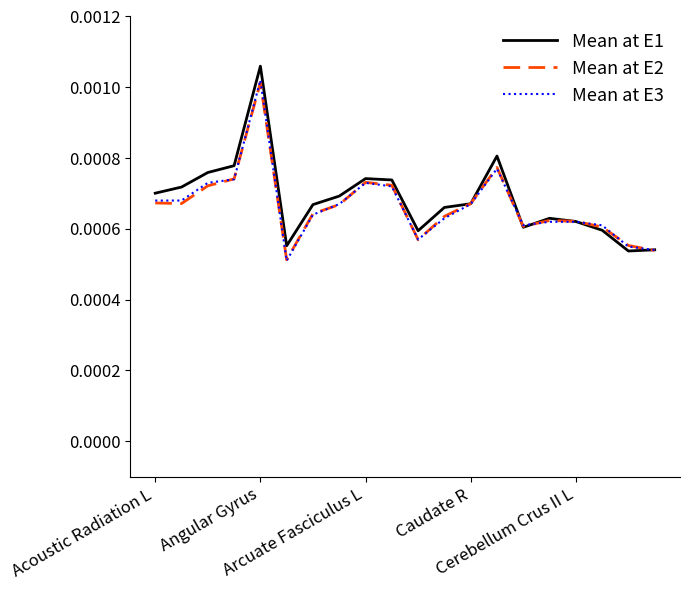

True or false: Mean at E3 has more than 0 points higher than both neighbors.

True